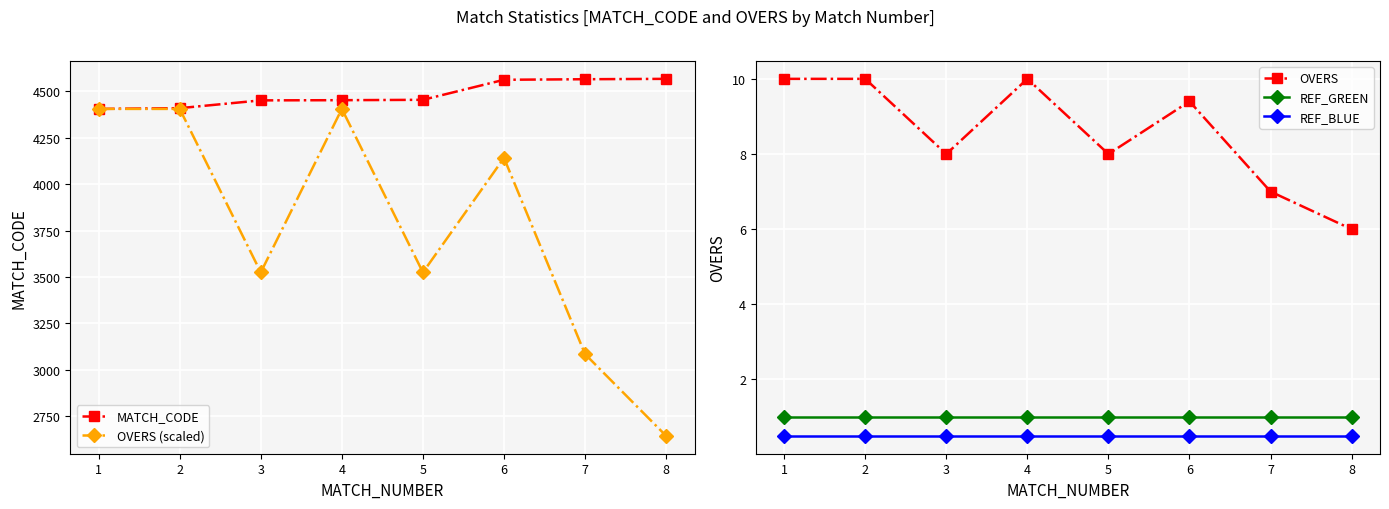

True or false: REF_GREEN has a value of 1.4 at 4.

False